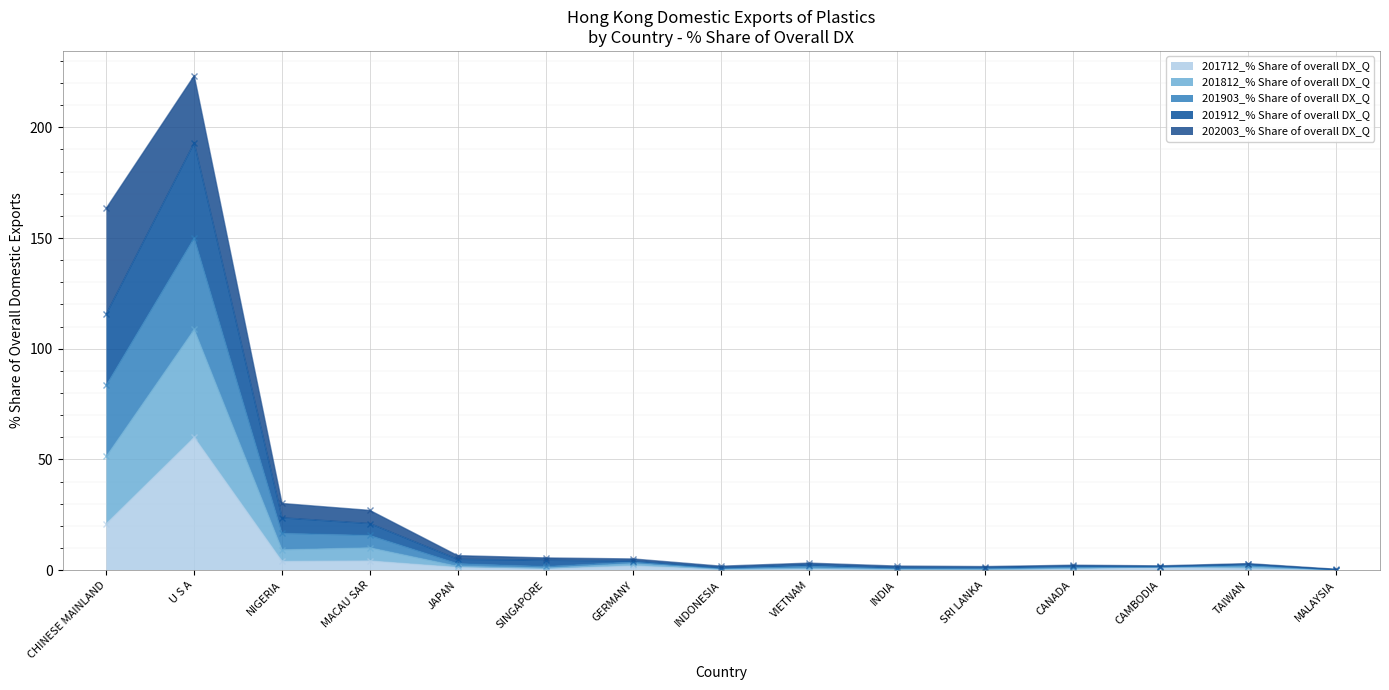

What is the label of the 10th point from the left?

INDIA